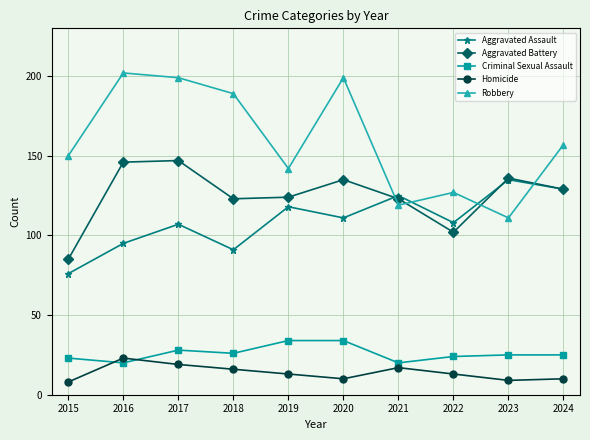

True or false: Aggravated Battery and Criminal Sexual Assault cross at least once.

False